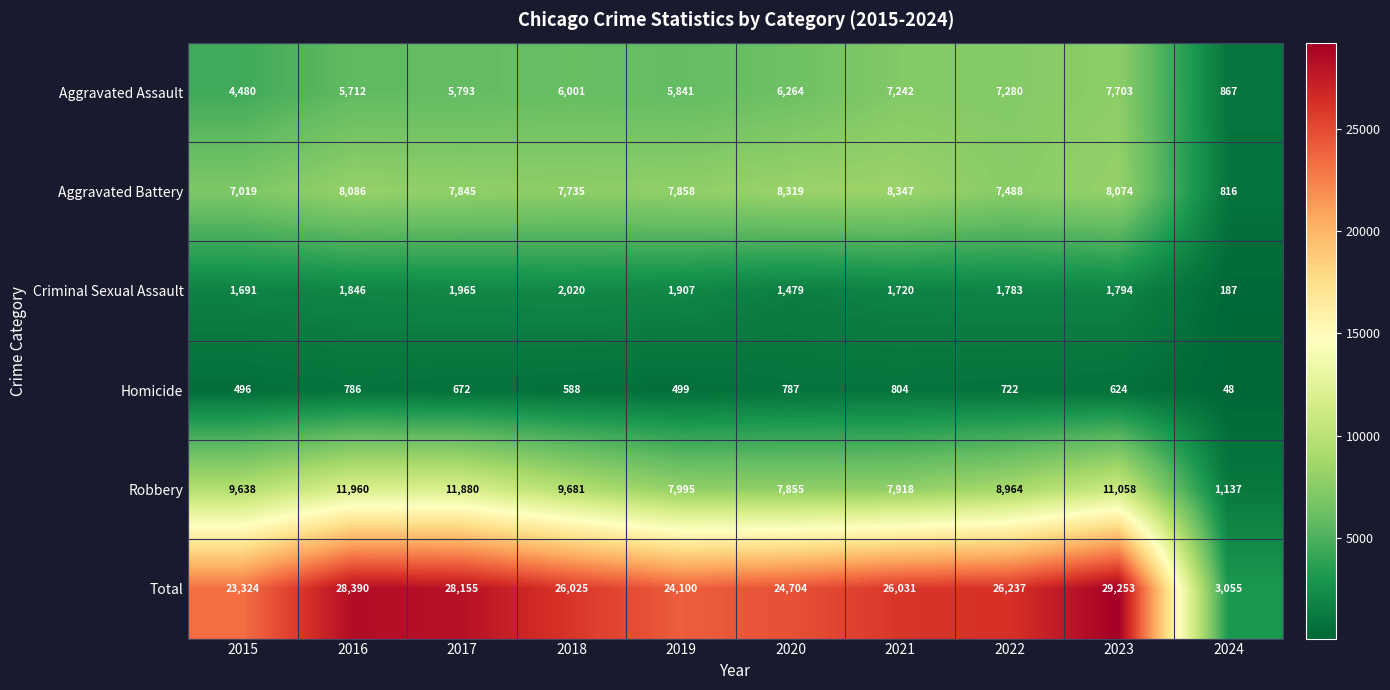

Which series has the widest spread of values?

Total